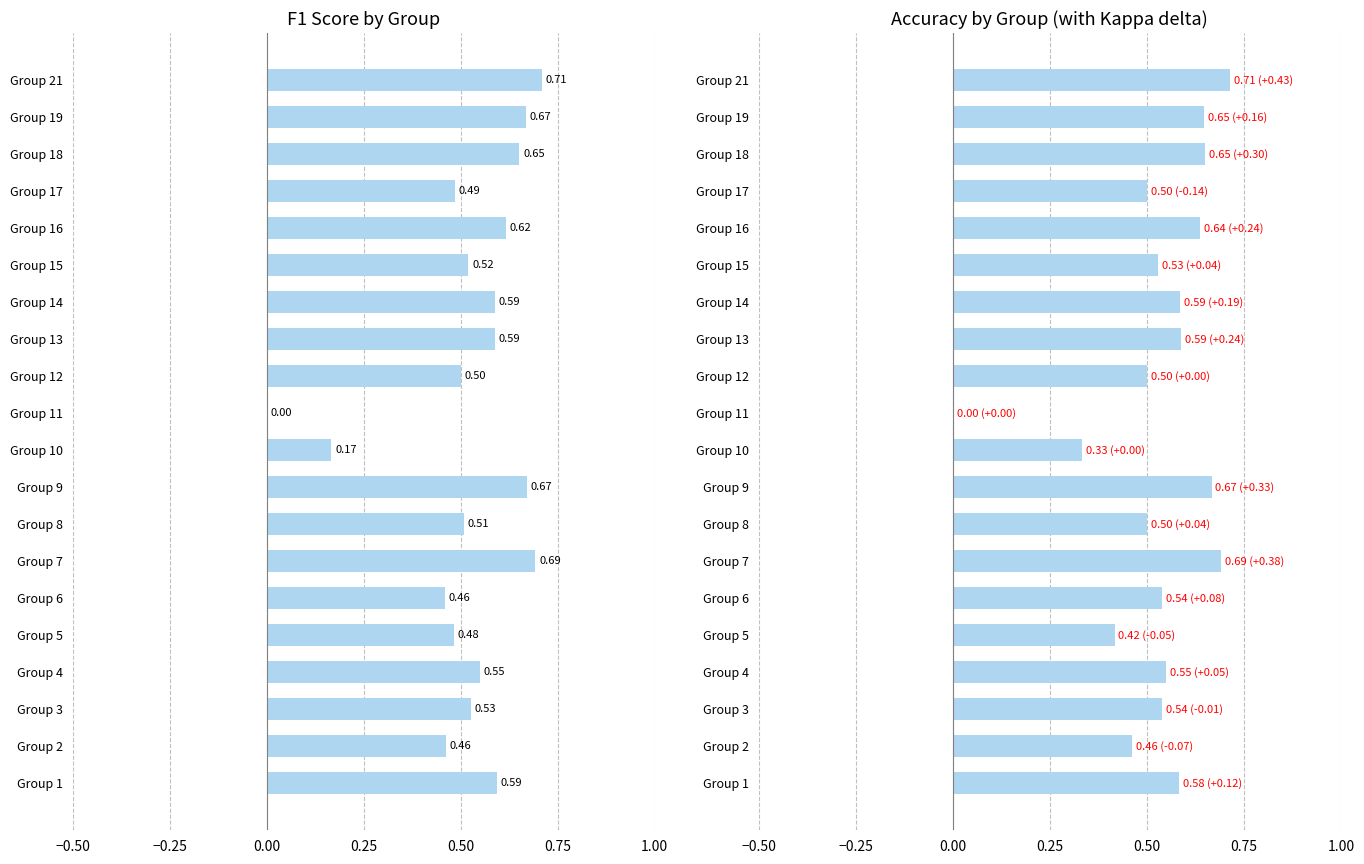

True or false: accuracy has a value of 0.3 at Group 6.

False